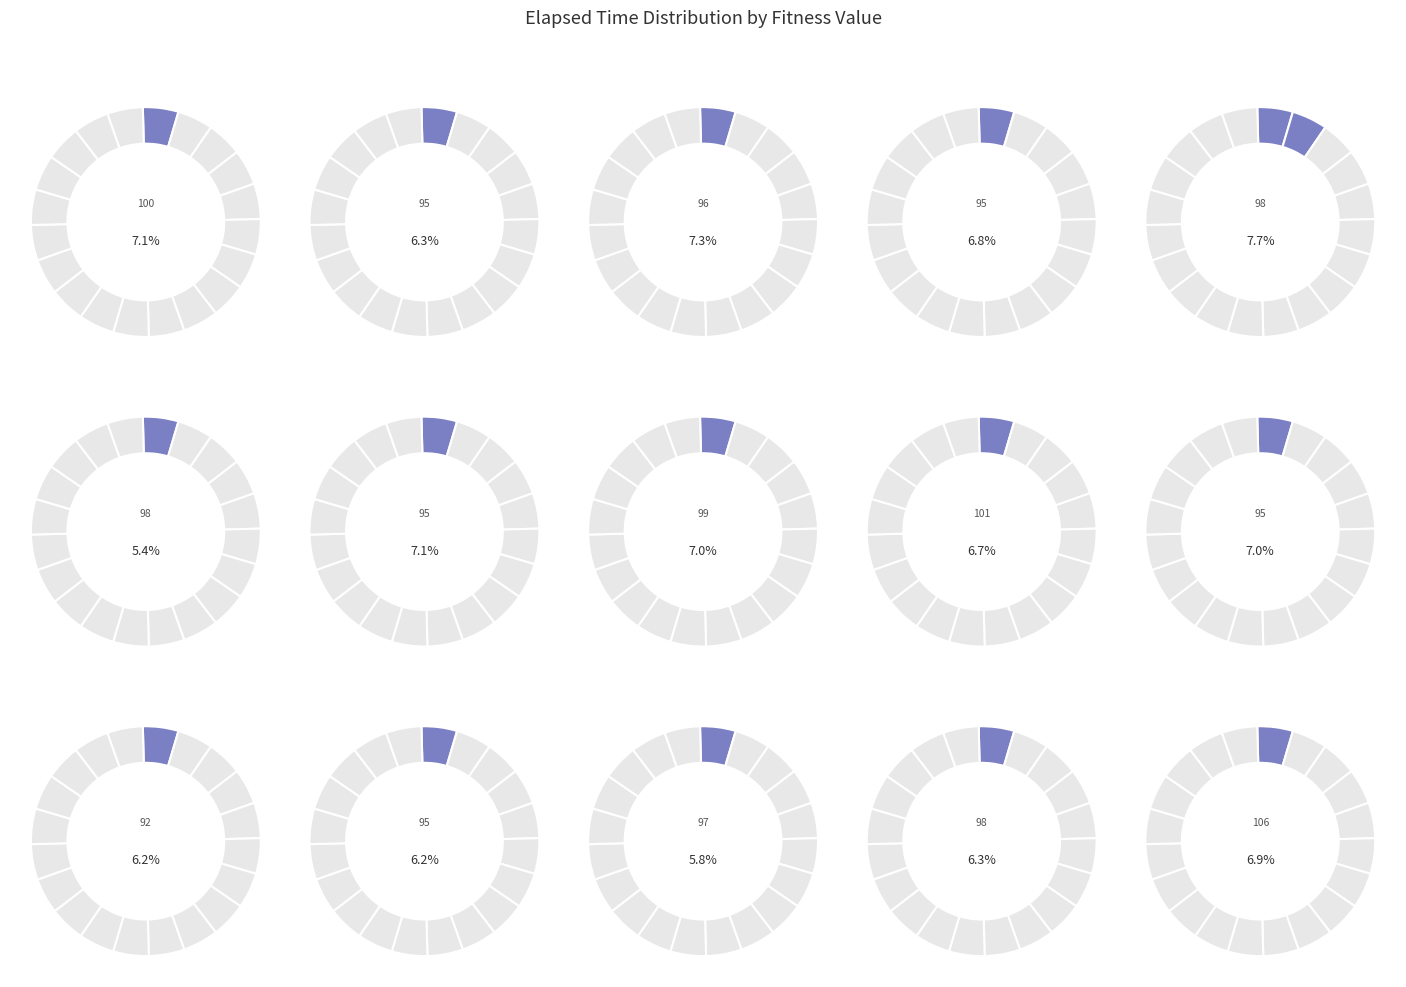

Does any single category account for the majority?

No